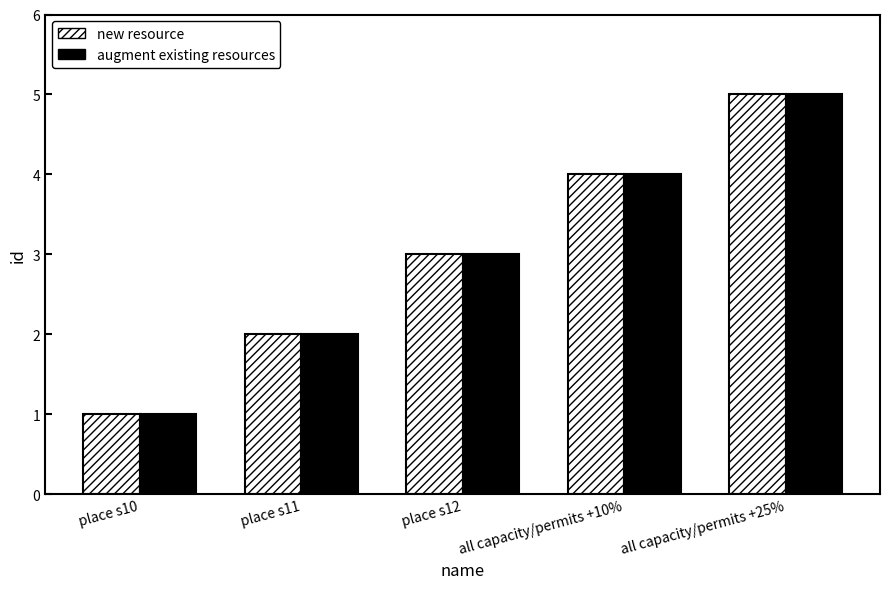

At which category is the sum across all series the highest?

all capacity/permits +25%